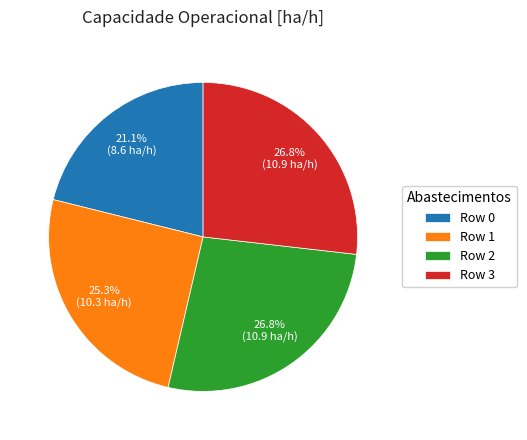

Which slice is the smallest?

Row 0